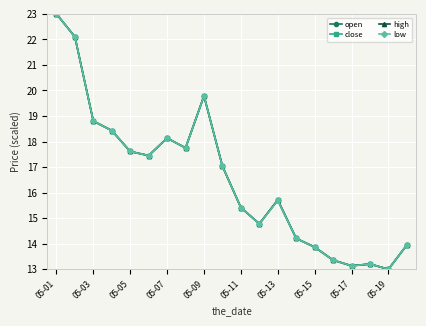

What is the greatest value displayed?

23.0